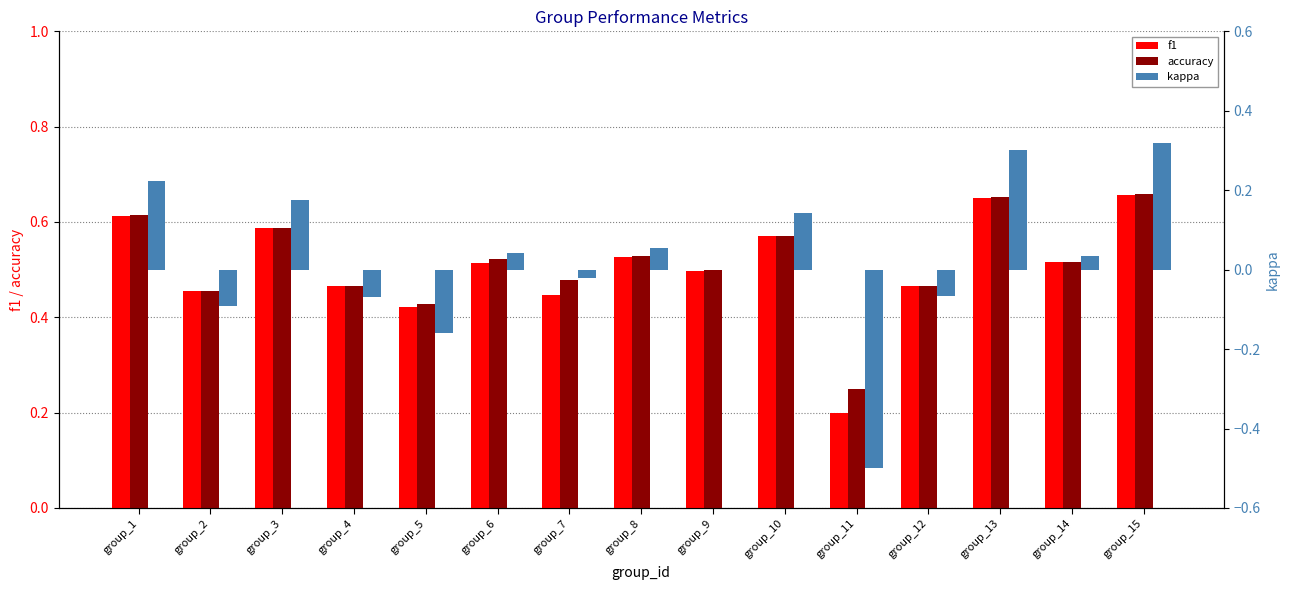

Reading right to left, what are all the values shown in this chart?

f1: 0.7	0.5	0.7	0.5	0.2	0.6	0.5	0.5	0.4	0.5	0.4	0.5	0.6	0.5	0.6
accuracy: 0.7	0.5	0.7	0.5	0.2	0.6	0.5	0.5	0.5	0.5	0.4	0.5	0.6	0.5	0.6
kappa: 0.3	0.0	0.3	-0.1	-0.5	0.1	0.0	0.1	-0.0	0.0	-0.2	-0.1	0.2	-0.1	0.2